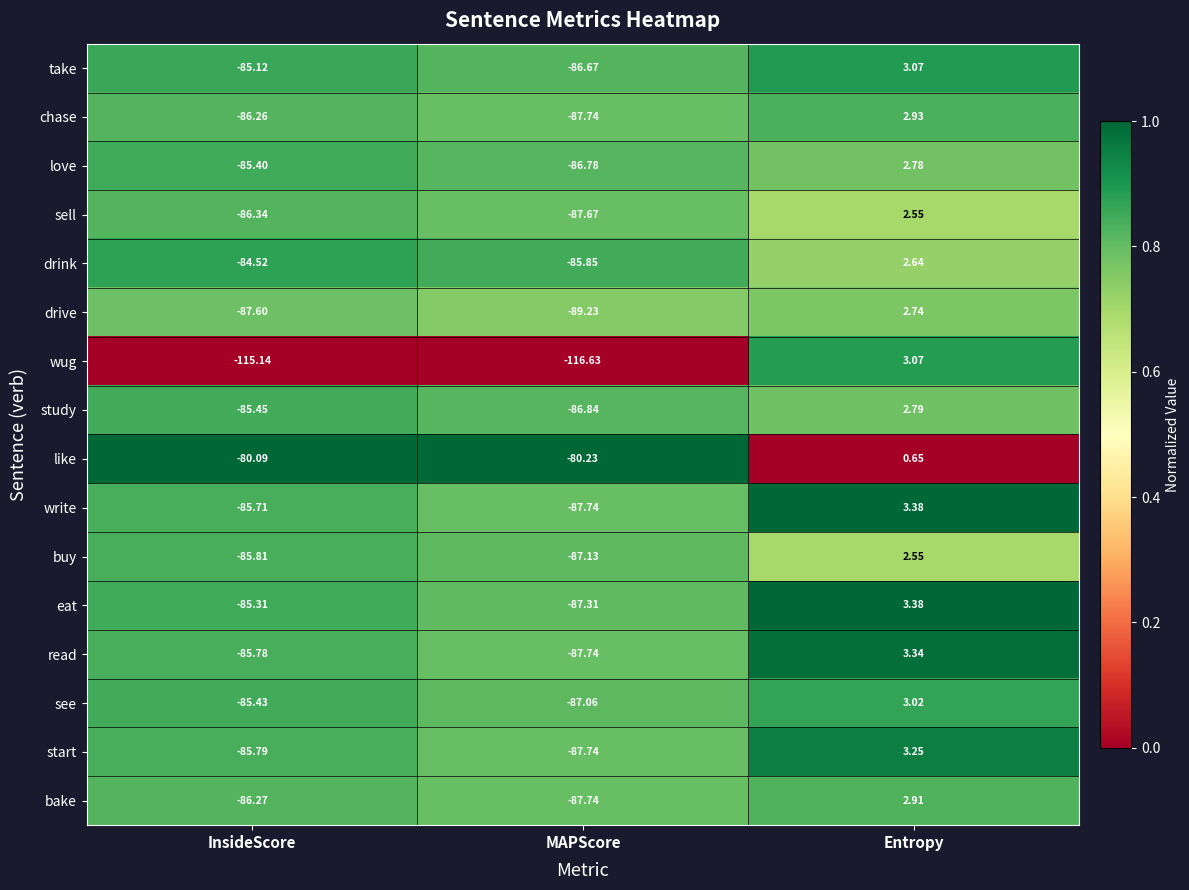

How many series are shown in this chart?

16